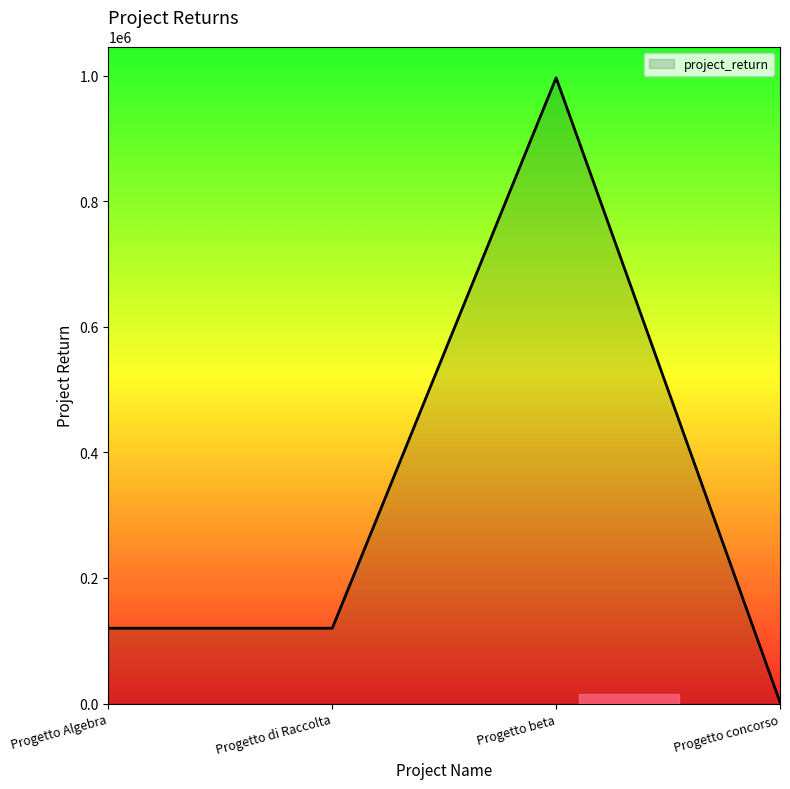

Reading left to right, transcribe all the data shown in this chart.

Progetto Algebra=120000	Progetto di Raccolta=120000	Progetto beta=996702	Progetto concorso=2200